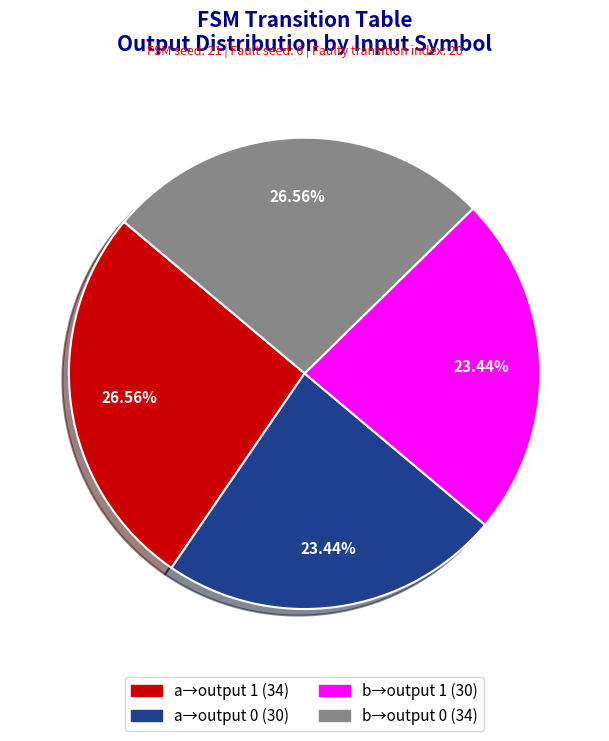

Is there any slice that represents more than half of the pie?

No